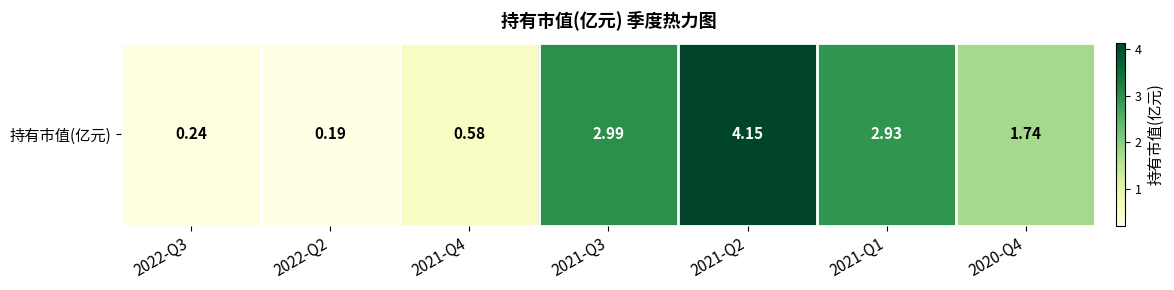

What is the change in value from 2022-Q2 to 2021-Q4?

+0.4